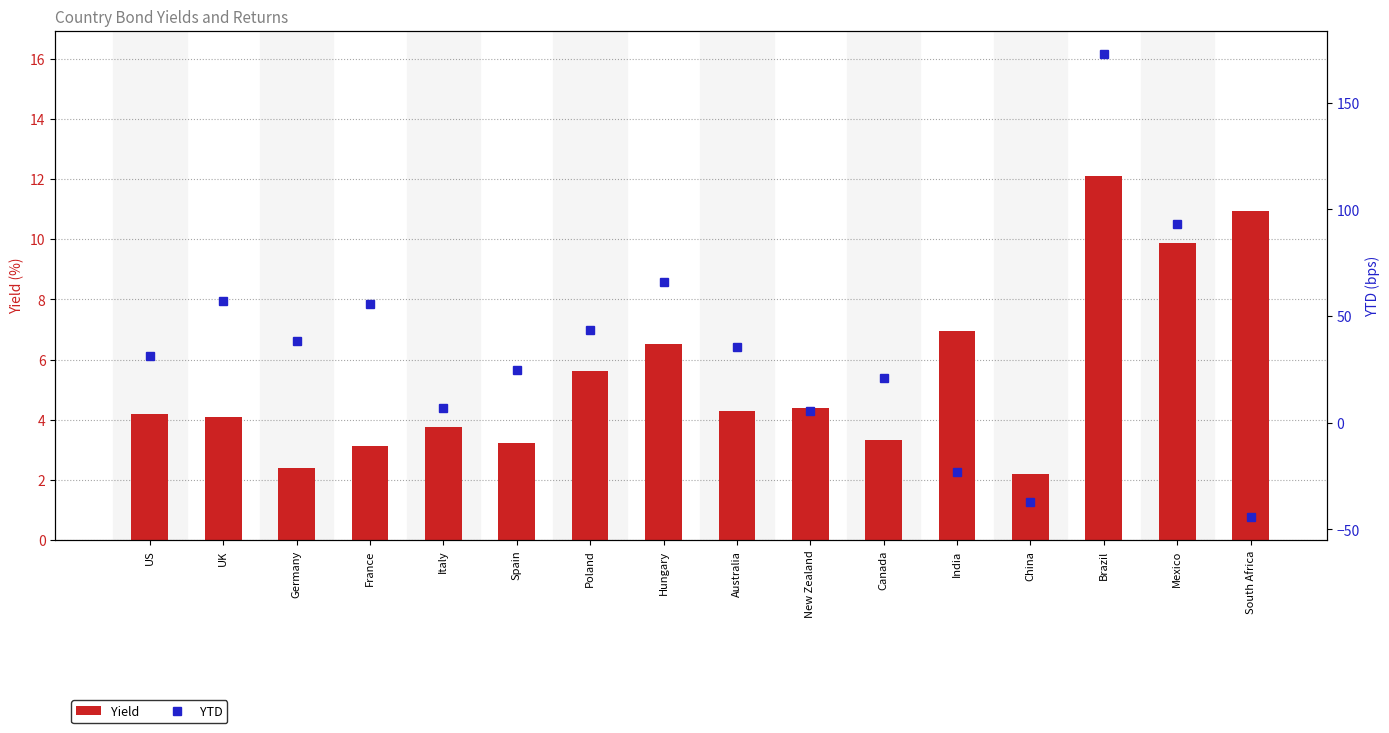

What is the maximum value shown in the chart?

172.9